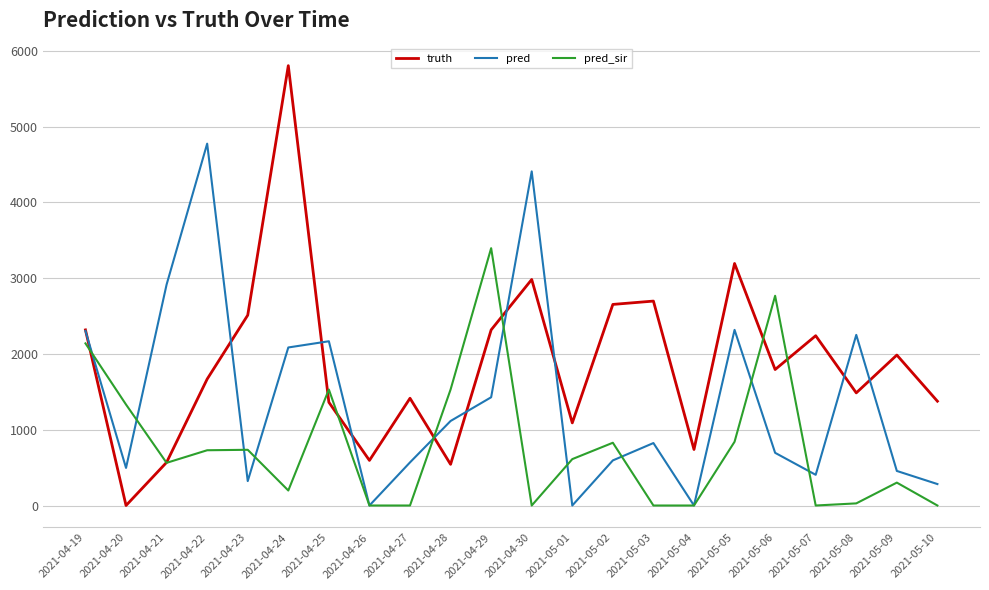

What is the maximum value for truth?

5803.0